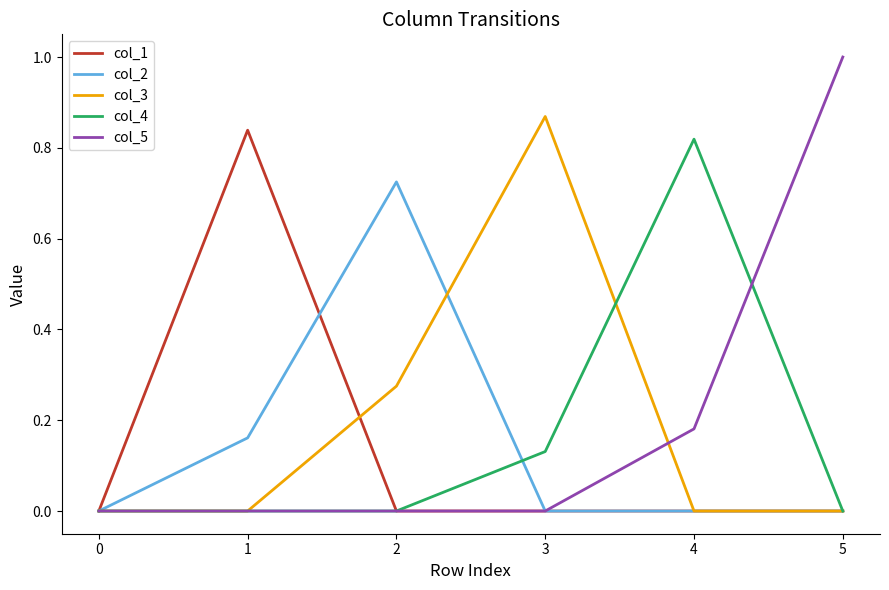

Which series changed the most between 3 and 4?

col_3